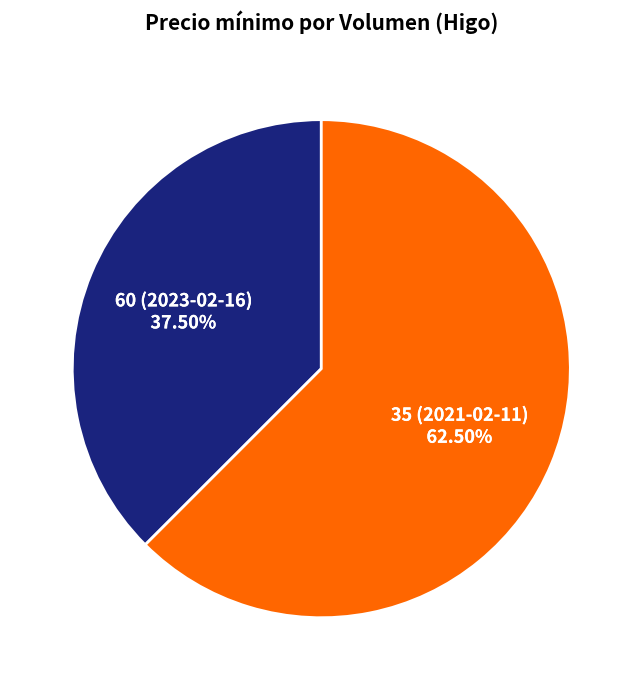

Is there any slice that represents more than half of the pie?

Yes